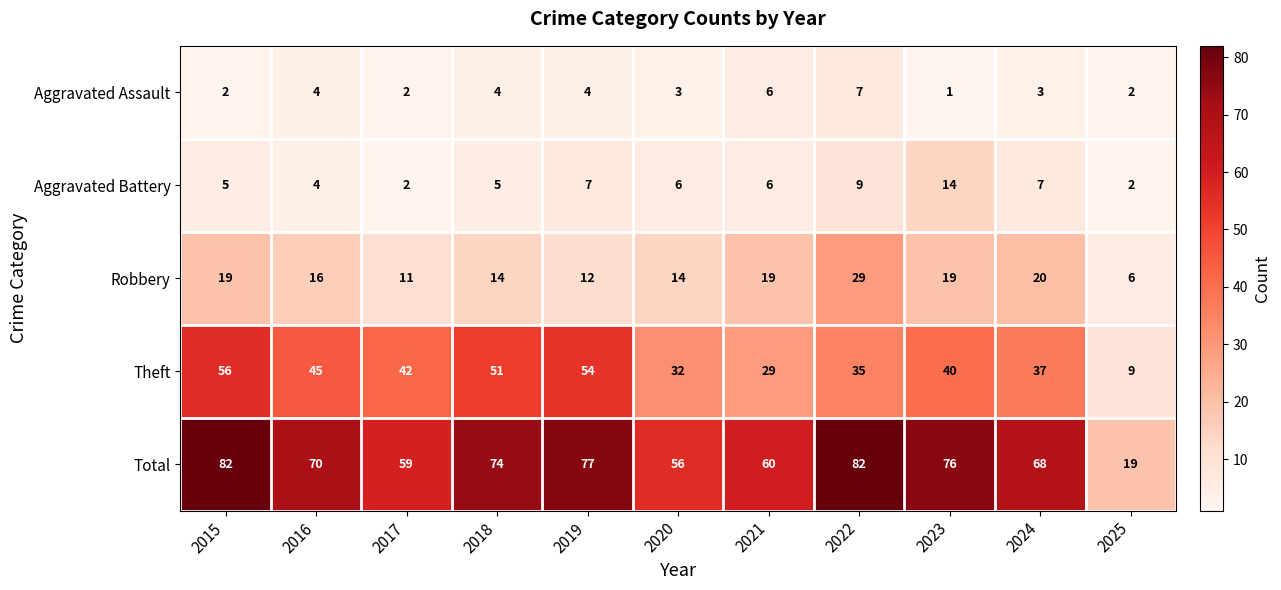

How many data points in Robbery are less than 16?

5